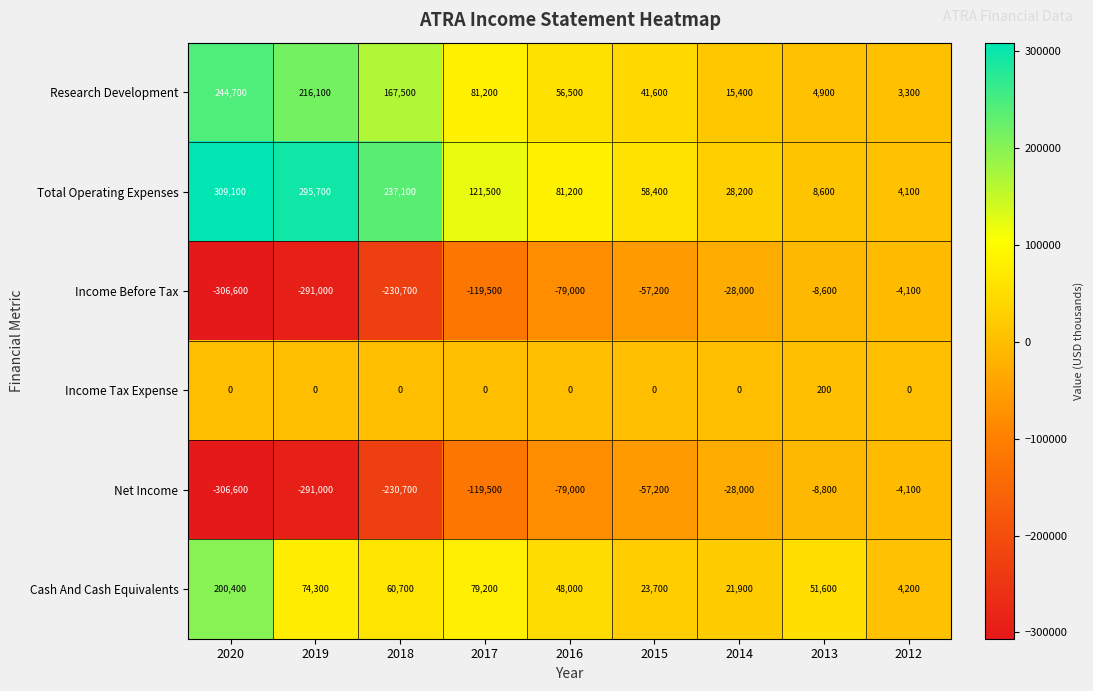

Between 2020 and 2015, which series saw the biggest shift?

Total Operating Expenses